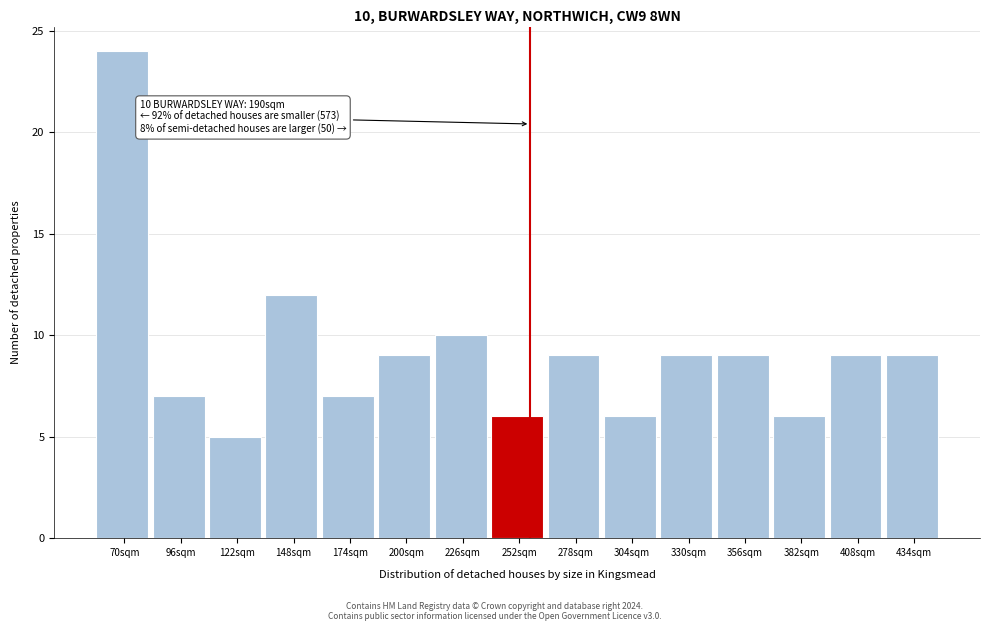

Reading right to left, transcribe all the data shown in this chart.

9	9	6	9	9	6	9	6	10	9	7	12	5	7	24